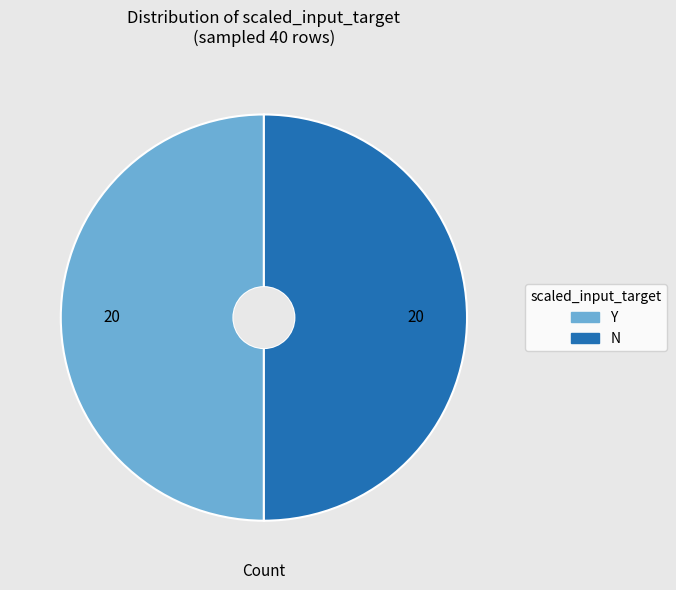

Count the number of slices in the pie.

2